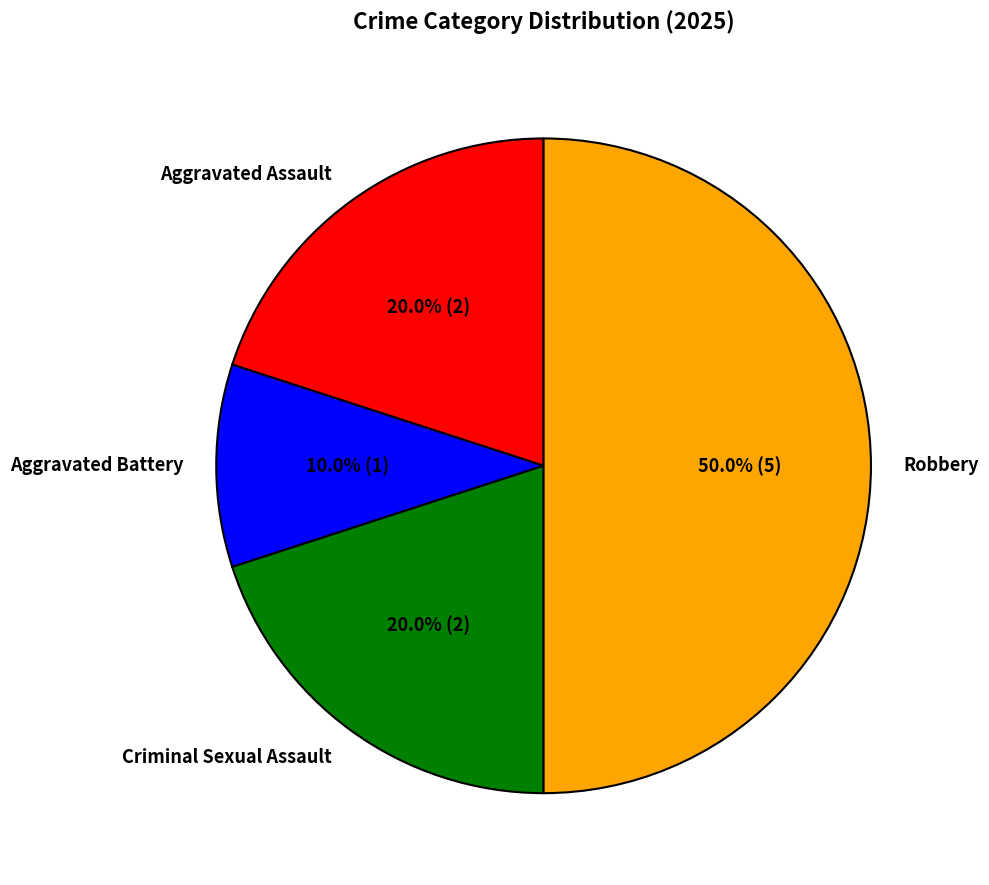

How many slices are in this pie chart?

4